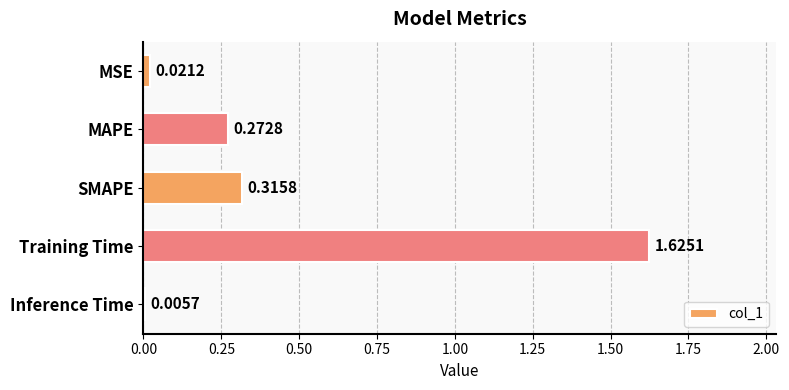

What is the change in value from Training Time to Inference Time?

-1.6